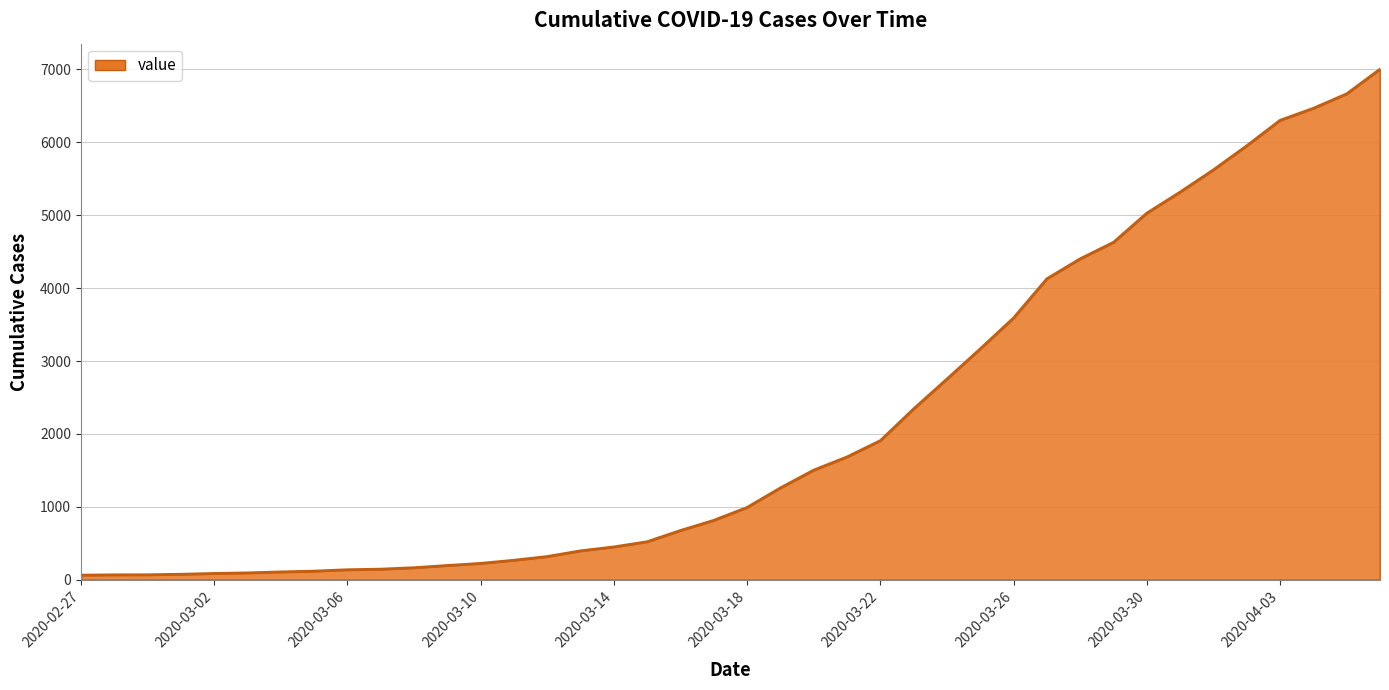

How many lines are shown in the chart?

1